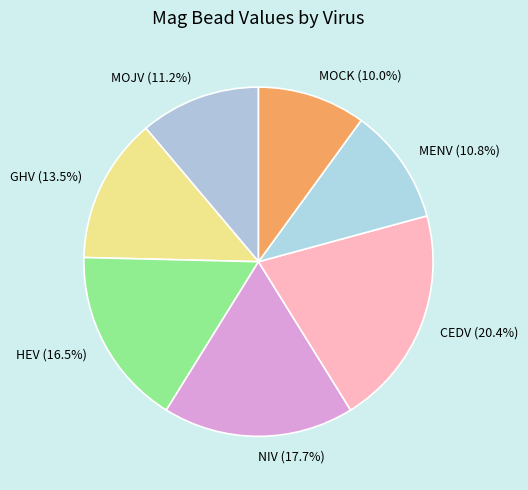

Do MOCK and NIV together represent more than half of the pie?

No